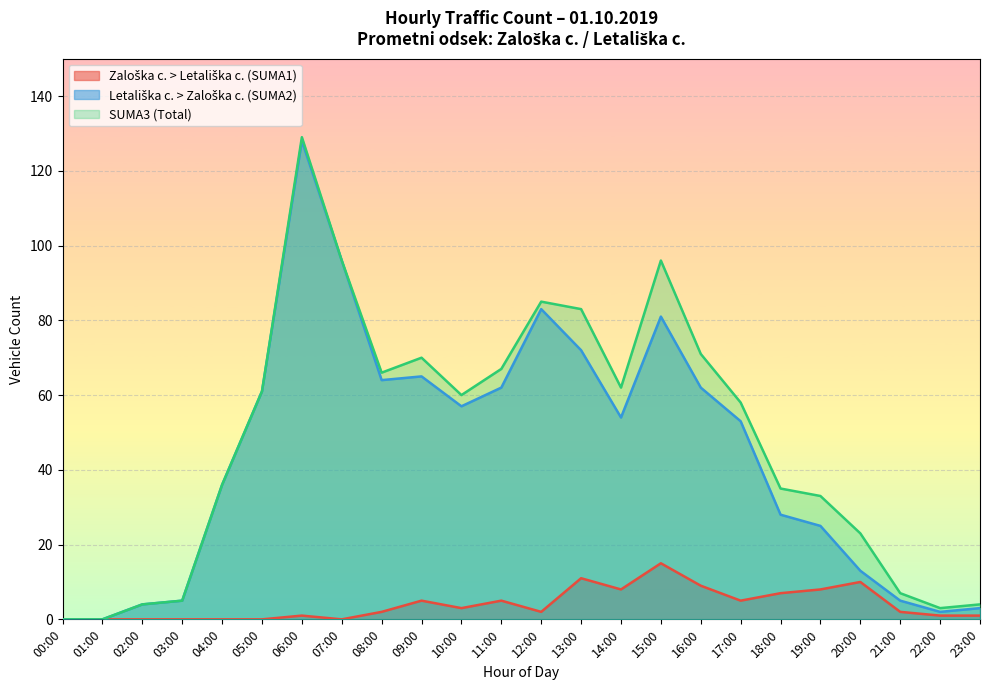

Does the chart display data point markers on the line(s)?

No